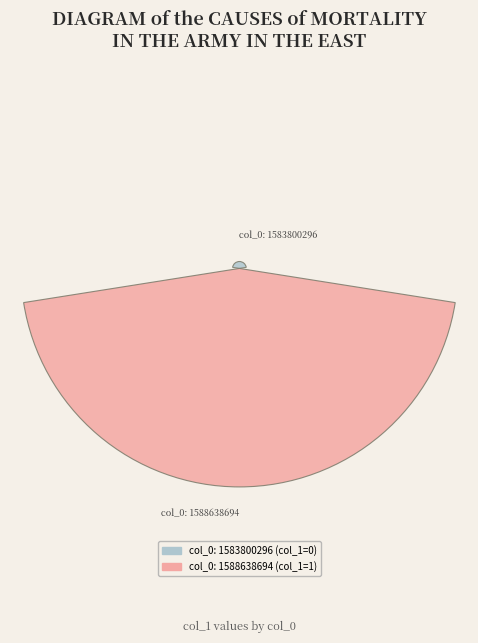

Are the bars horizontal?

No